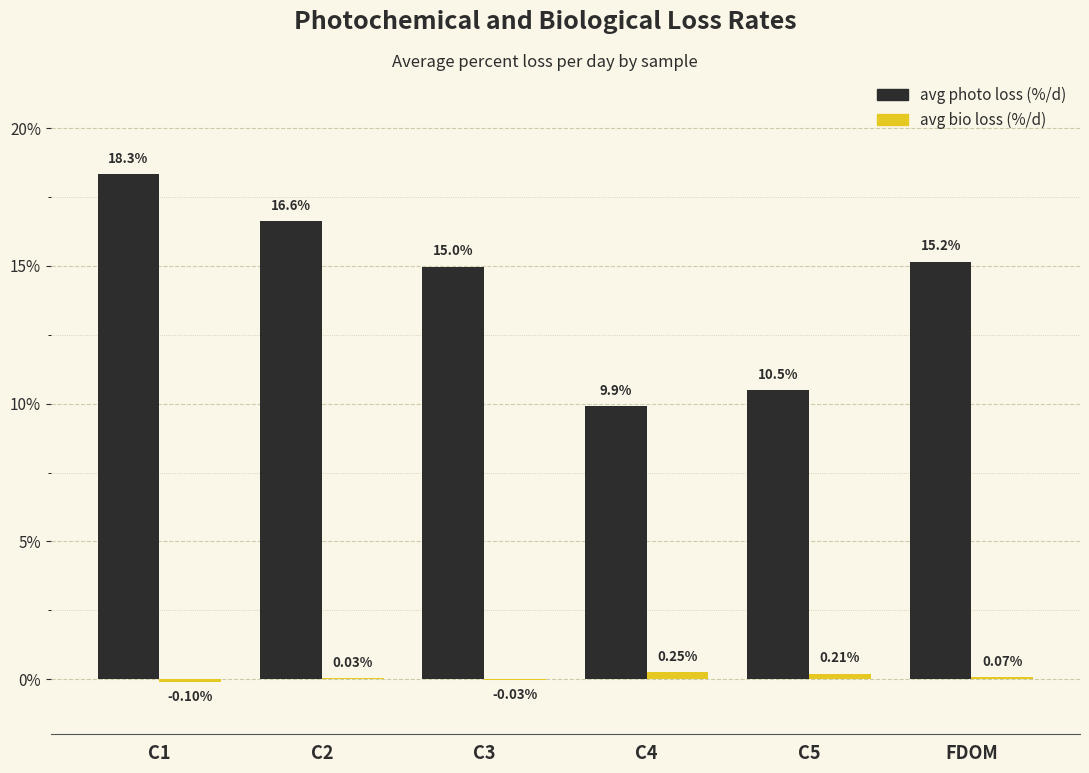

What is the sum of the avg photo loss (%/d) values at C4 and C5?

20.4